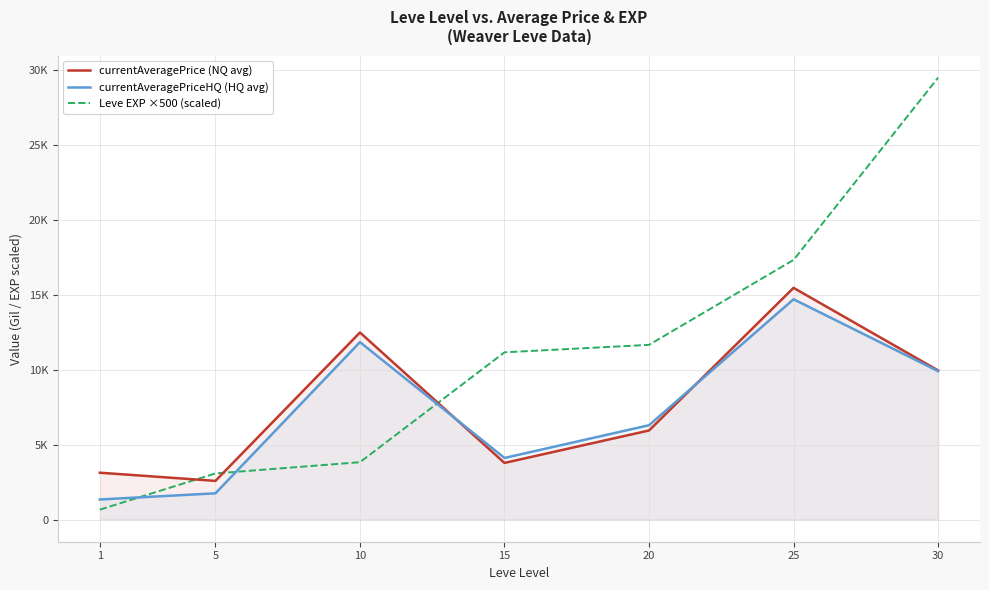

Is the value of Leve EXP ×500 (scaled) at 25 greater than the value of currentAveragePrice (NQ avg) at 20?

Yes